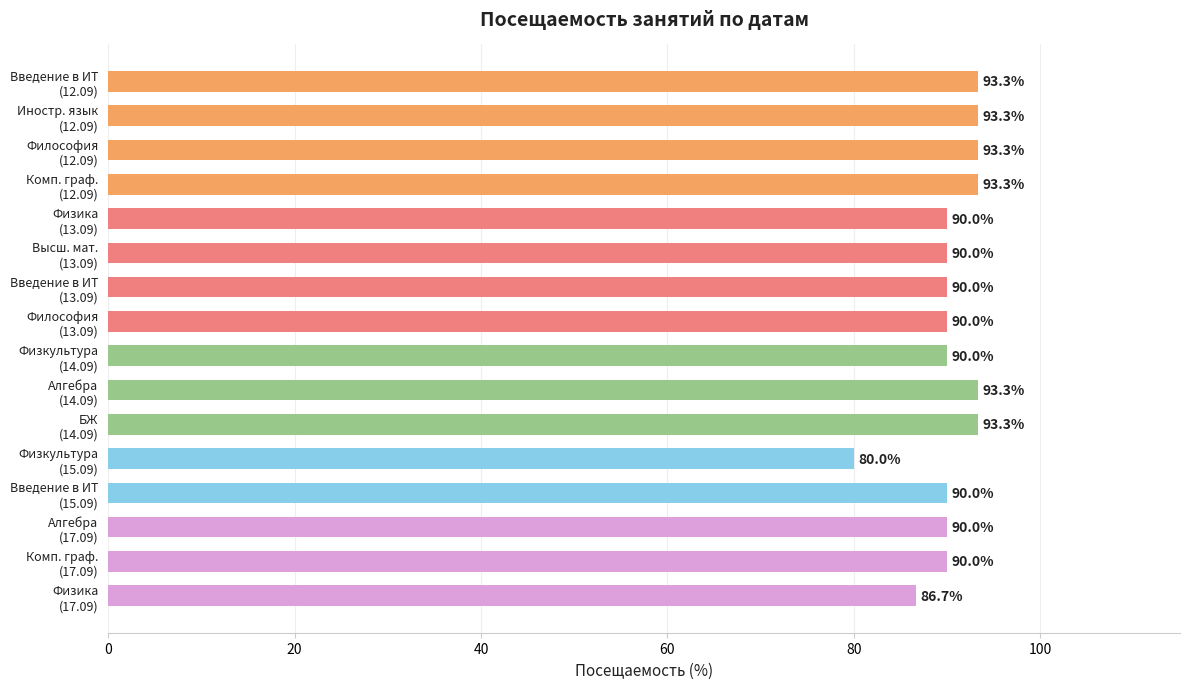

What is the minimum value shown in the chart?

80.0